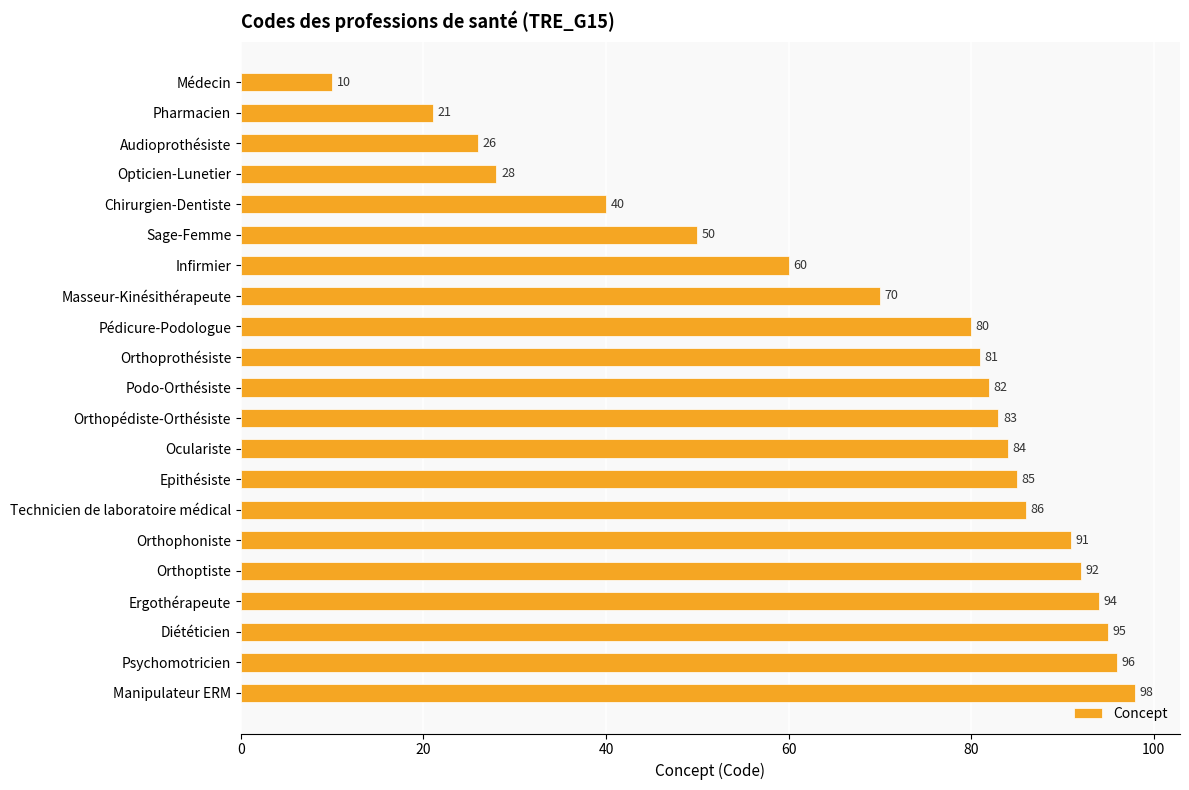

How many distinct data groups are displayed?

1